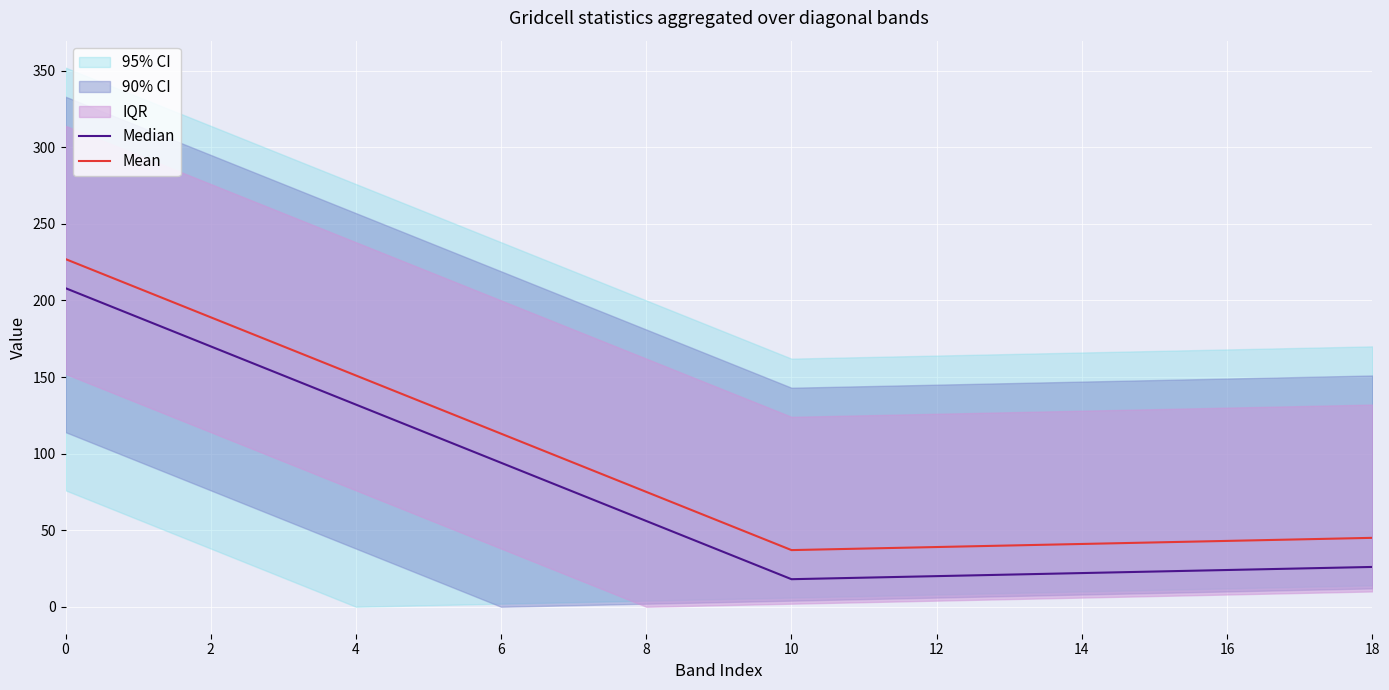

Is this an area chart (filled region under the line)?

No